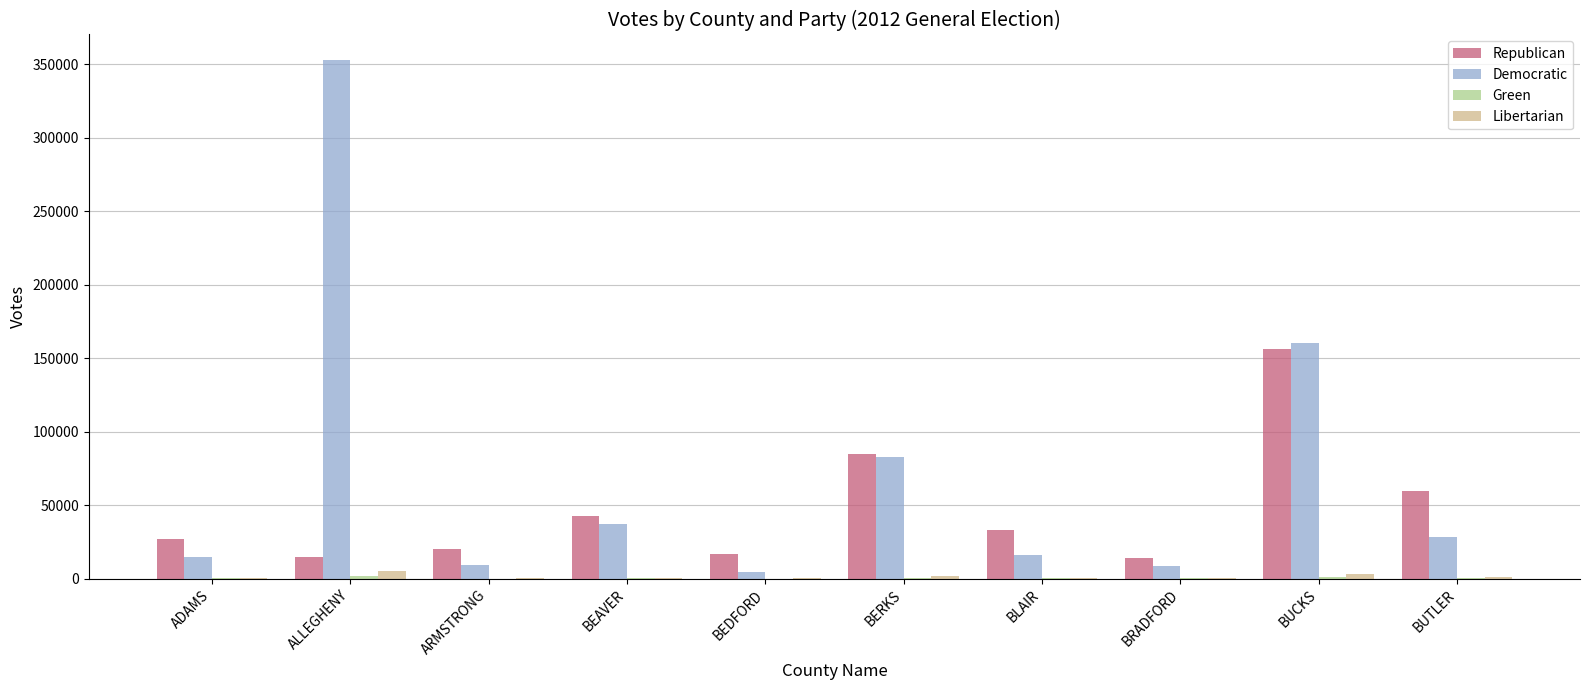

What is the spread (max minus min) of values at ARMSTRONG?

20024